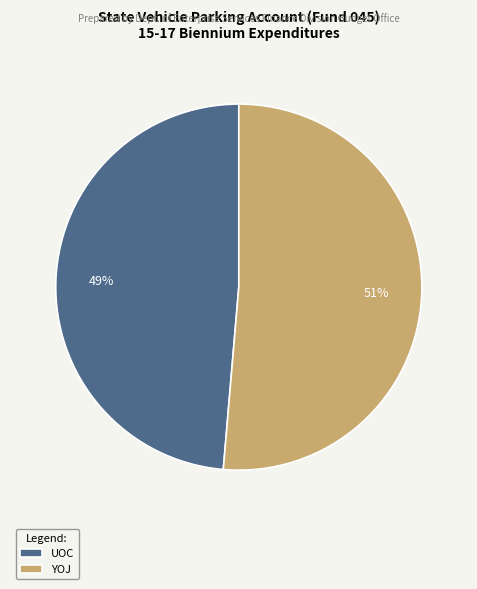

To the nearest percent, what is the average slice percentage?

50%